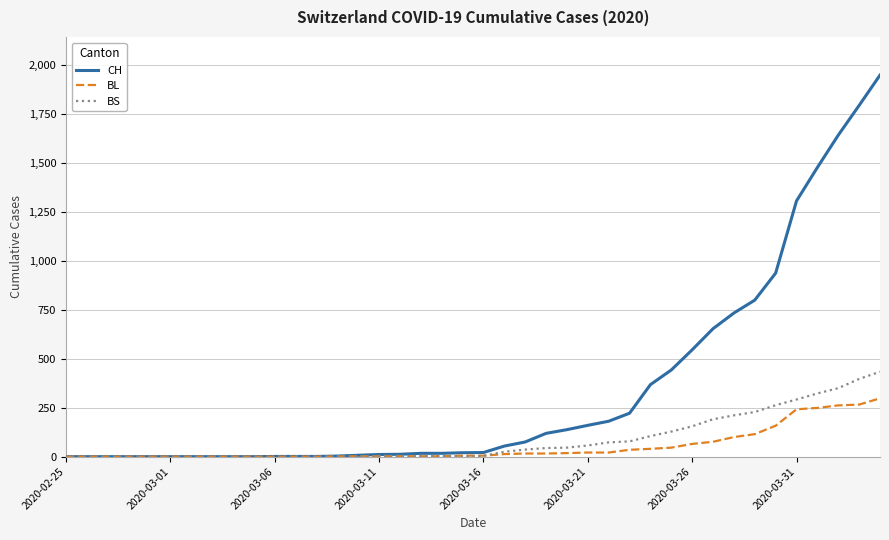

Which series has the largest range (max minus min)?

CH